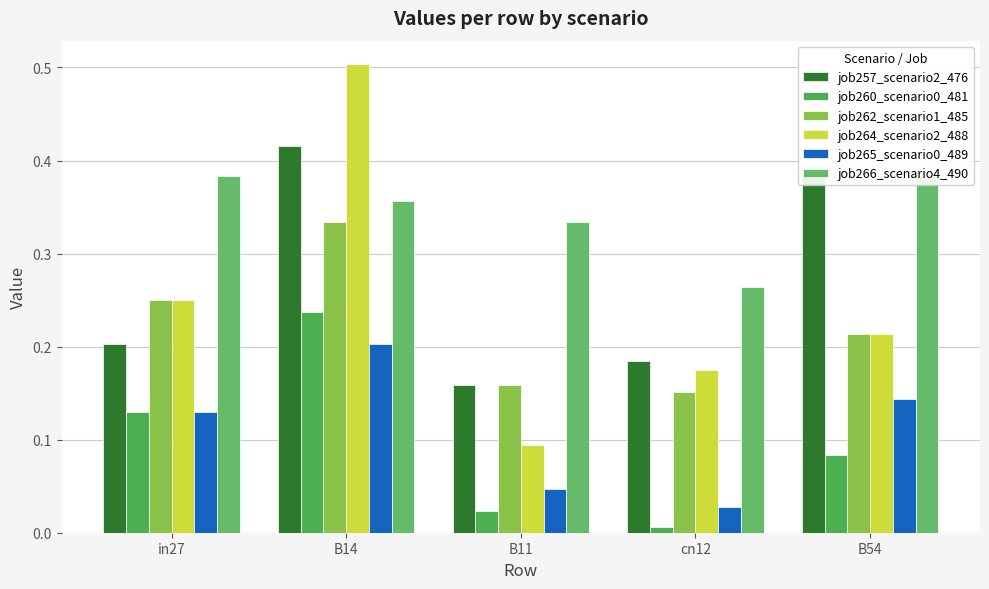

At B11, list the series in order from largest to smallest.

job266_scenario4_490, job257_scenario2_476, job262_scenario1_485, job264_scenario2_488, job265_scenario0_489, job260_scenario0_481